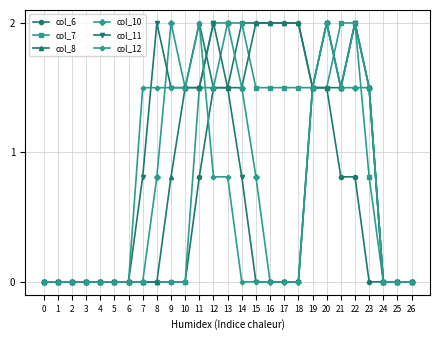

The value of col_11 at 6 is 0.0. True or false?

True